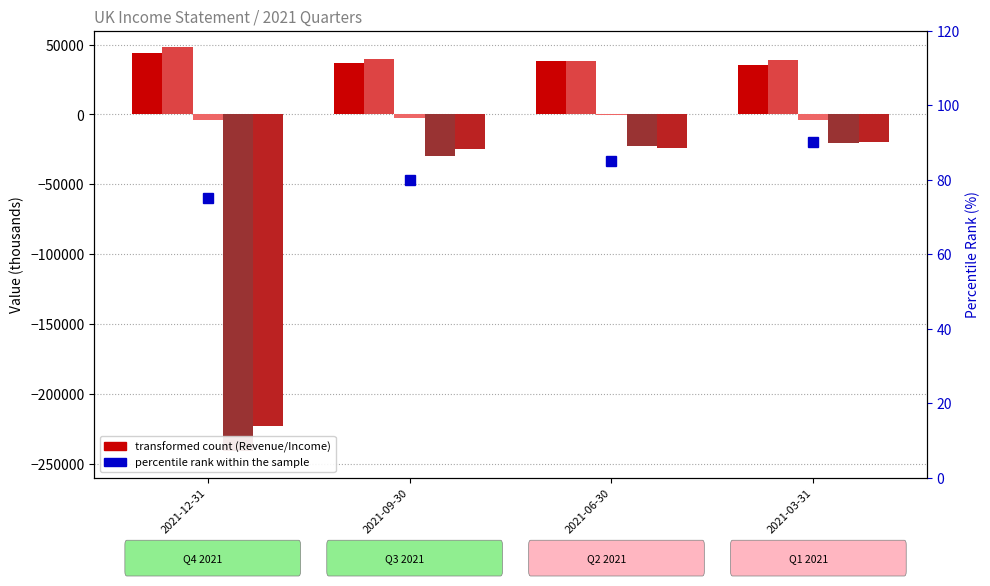

What is the difference between the Total Revenue values at 2021-03-31 and 2021-09-30?

1900